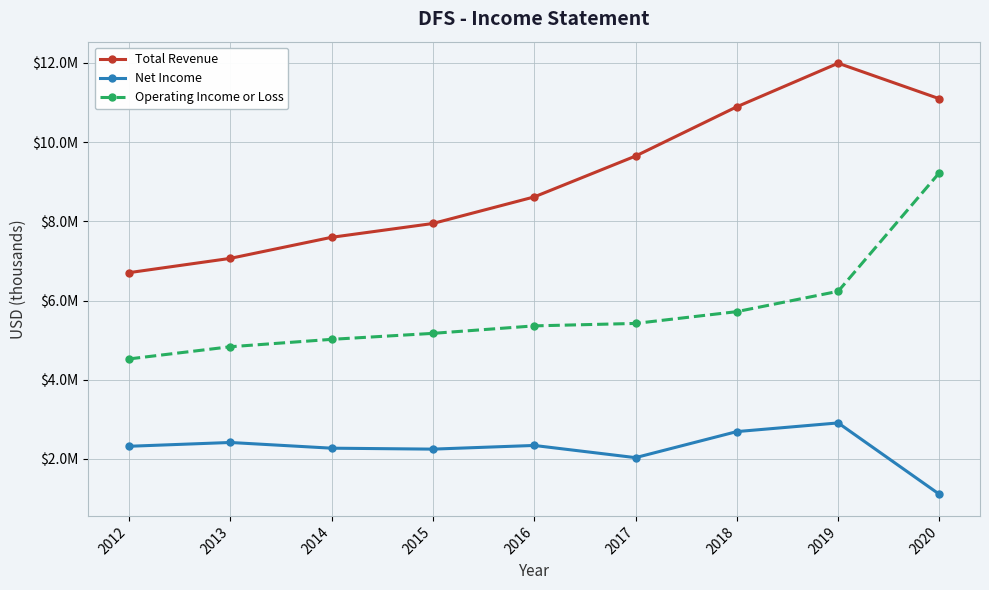

What is the difference between the Operating Income or Loss values at 2012 and 2020?

4706000